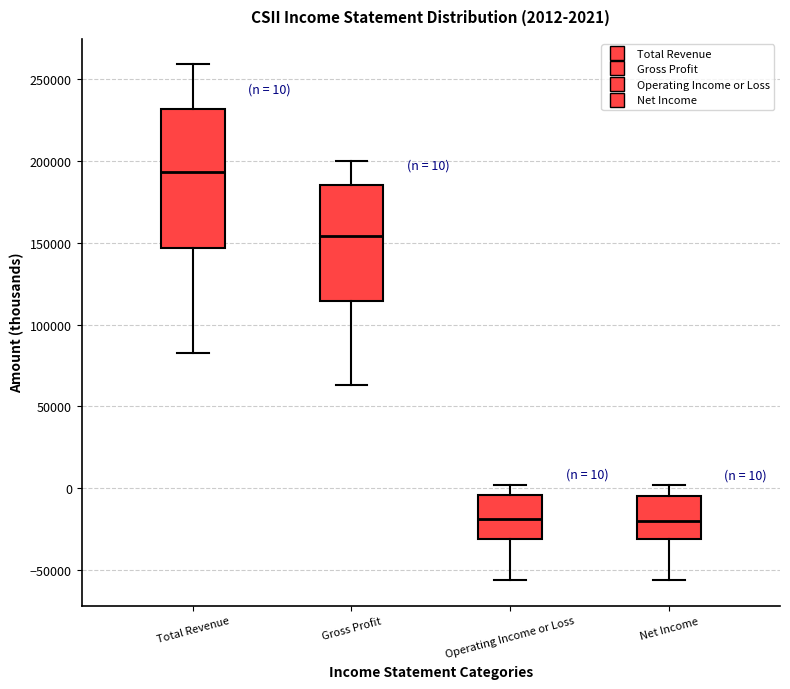

Which box's median line is the highest?

Total Revenue